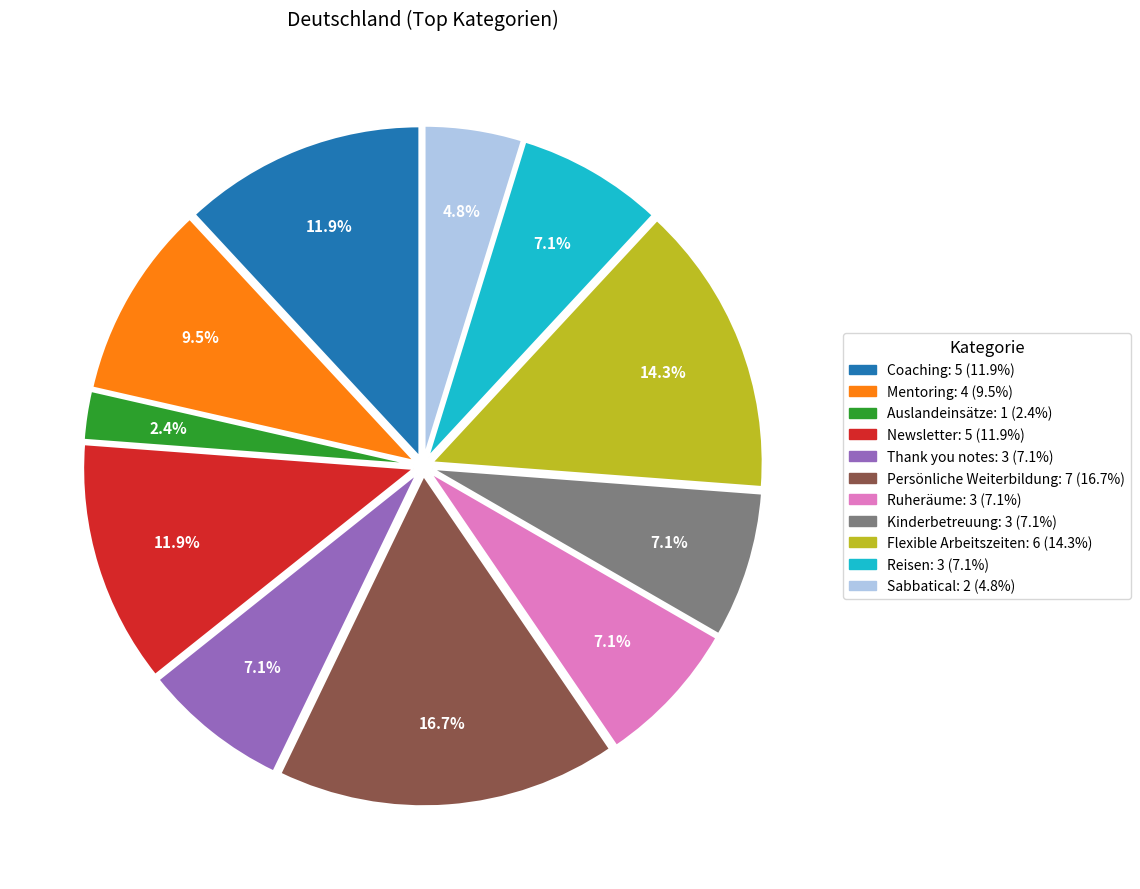

Count the number of slices in the pie.

11